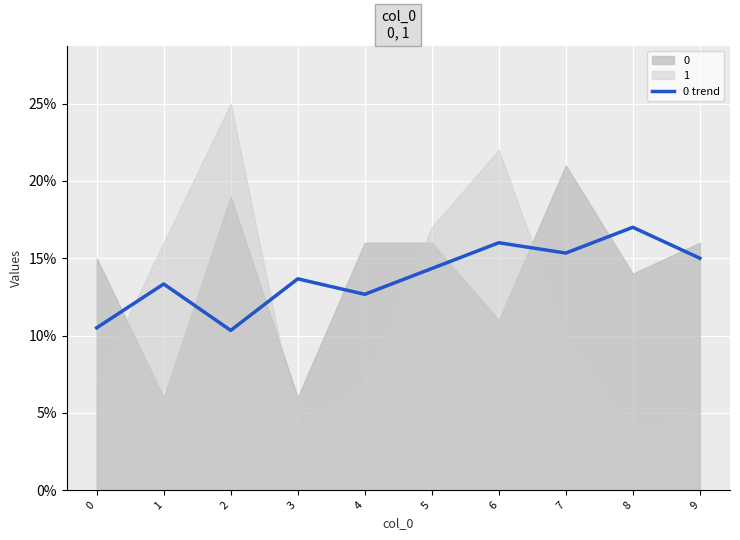

Is it true that the value at 6 is 16.0?

True